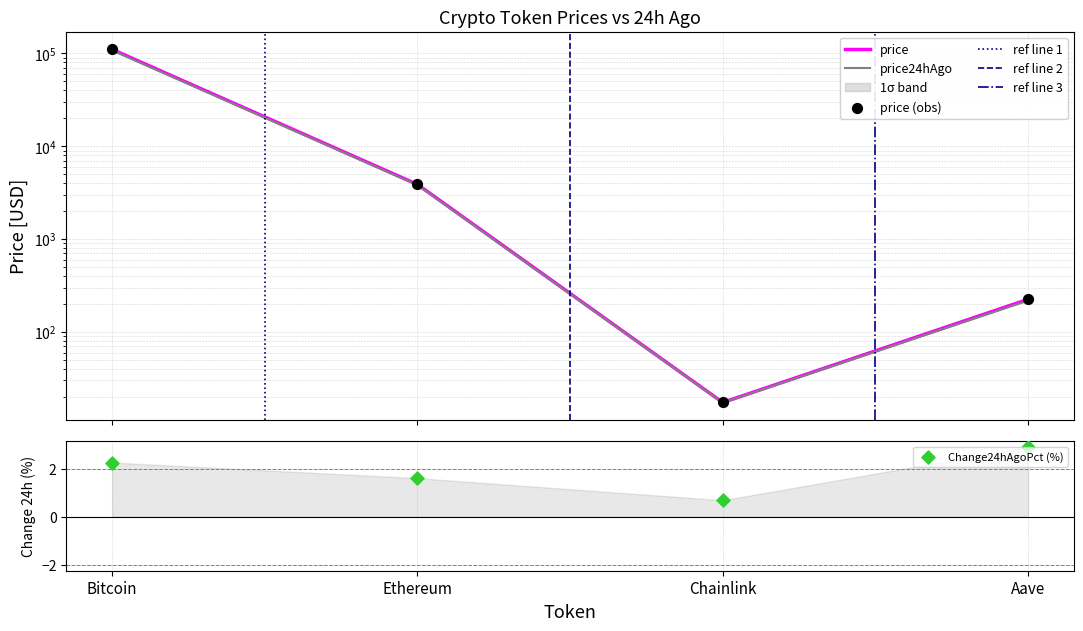

Which series has the largest total across all categories?

price